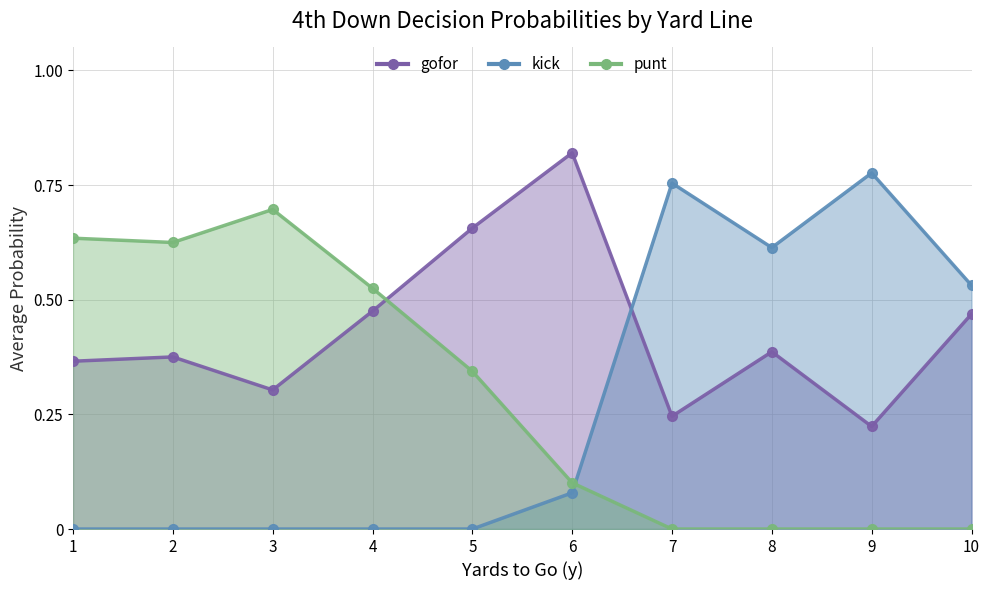

Which series has the widest spread of values?

kick